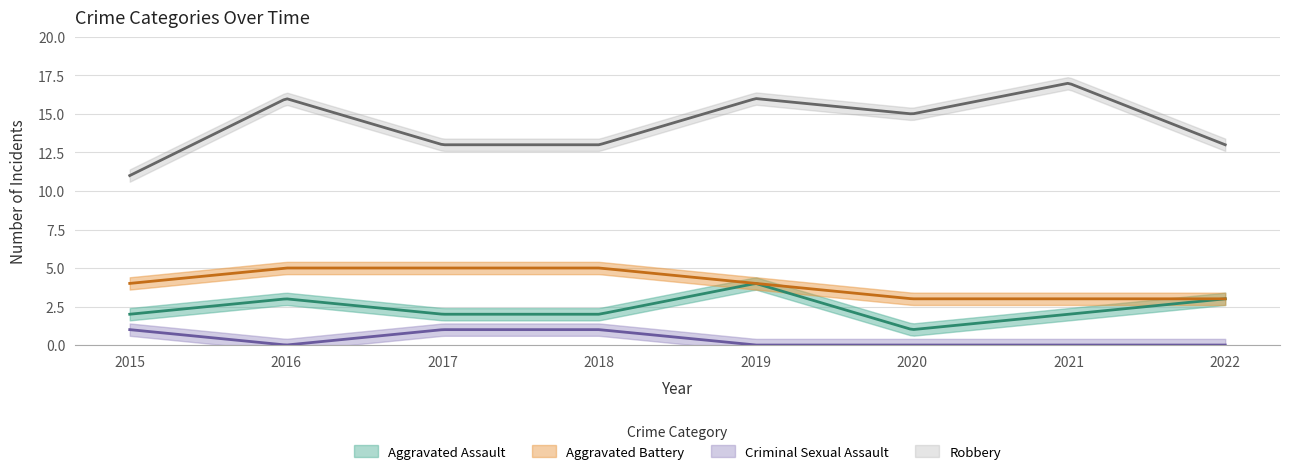

What is the value of the Criminal Sexual Assault point at the 3rd from the left?

1